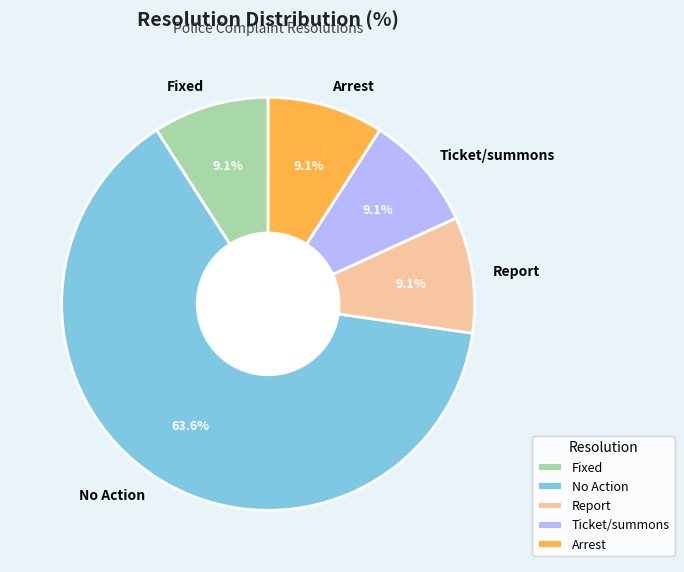

The Fixed slice represents 9% of the pie. True or false?

True